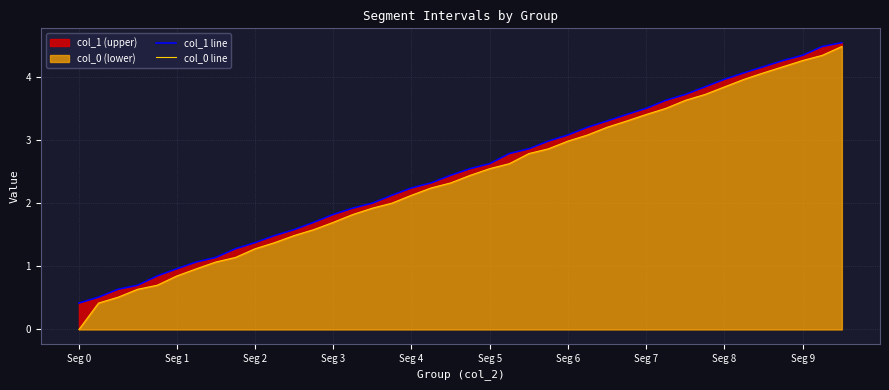

Which series has the largest total across all categories?

col_1 line